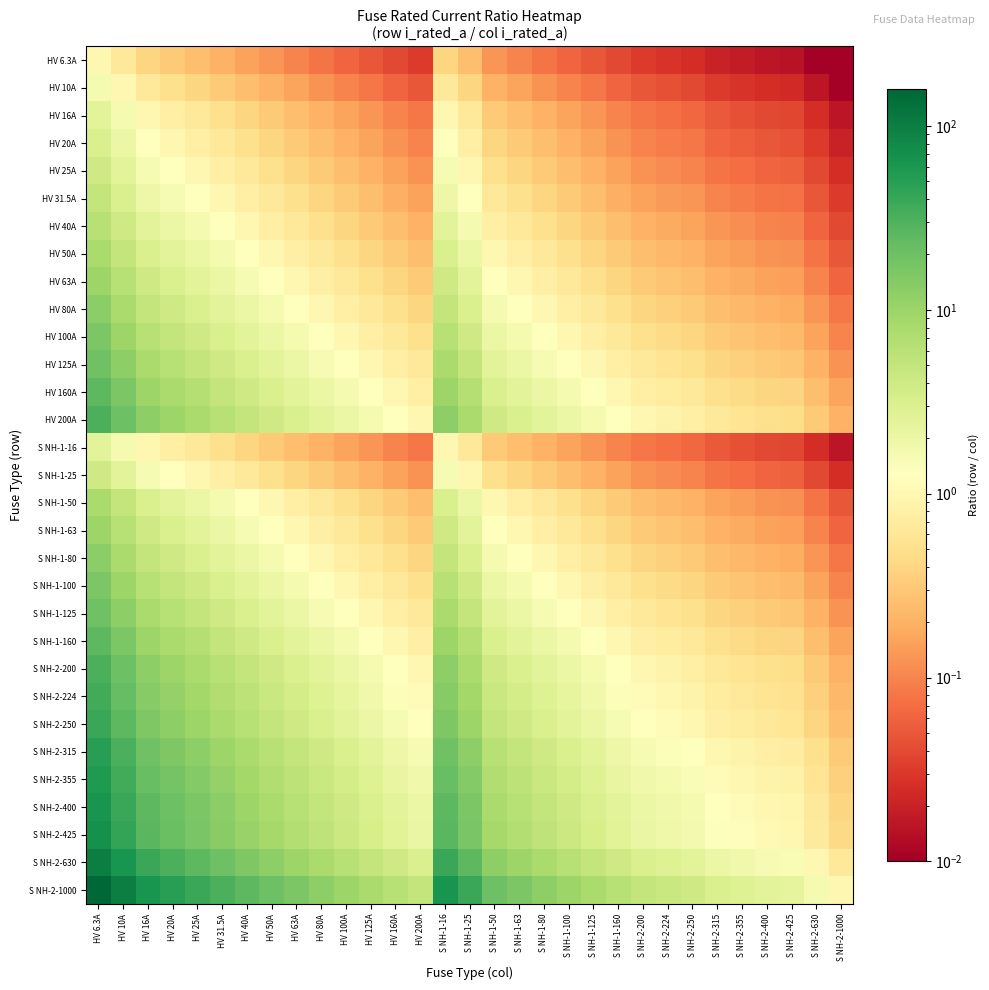

Reading left to right, list all the values displayed in this chart.

HV 6.3A: HV 6.3A=1.0	HV 10A=0.6	HV 16A=0.4	HV 20A=0.3	HV 25A=0.3	HV 31.5A=0.2	HV 40A=0.2	HV 50A=0.1	HV 63A=0.1	HV 80A=0.1	HV 100A=0.1	HV 125A=0.1	HV 160A=0.0	HV 200A=0.0	S NH-1-16=0.4	S NH-1-25=0.3	S NH-1-50=0.1	S NH-1-63=0.1	S NH-1-80=0.1	S NH-1-100=0.1	S NH-1-125=0.1	S NH-1-160=0.0	S NH-2-200=0.0	S NH-2-224=0.0	S NH-2-250=0.0	S NH-2-315=0.0	S NH-2-355=0.0	S NH-2-400=0.0	S NH-2-425=0.0	S NH-2-630=0.0	S NH-2-1000=0.0
HV 10A: HV 6.3A=1.6	HV 10A=1.0	HV 16A=0.6	HV 20A=0.5	HV 25A=0.4	HV 31.5A=0.3	HV 40A=0.2	HV 50A=0.2	HV 63A=0.2	HV 80A=0.1	HV 100A=0.1	HV 125A=0.1	HV 160A=0.1	HV 200A=0.1	S NH-1-16=0.6	S NH-1-25=0.4	S NH-1-50=0.2	S NH-1-63=0.2	S NH-1-80=0.1	S NH-1-100=0.1	S NH-1-125=0.1	S NH-1-160=0.1	S NH-2-200=0.1	S NH-2-224=0.0	S NH-2-250=0.0	S NH-2-315=0.0	S NH-2-355=0.0	S NH-2-400=0.0	S NH-2-425=0.0	S NH-2-630=0.0	S NH-2-1000=0.0
HV 16A: HV 6.3A=2.5	HV 10A=1.6	HV 16A=1.0	HV 20A=0.8	HV 25A=0.6	HV 31.5A=0.5	HV 40A=0.4	HV 50A=0.3	HV 63A=0.3	HV 80A=0.2	HV 100A=0.2	HV 125A=0.1	HV 160A=0.1	HV 200A=0.1	S NH-1-16=1.0	S NH-1-25=0.6	S NH-1-50=0.3	S NH-1-63=0.3	S NH-1-80=0.2	S NH-1-100=0.2	S NH-1-125=0.1	S NH-1-160=0.1	S NH-2-200=0.1	S NH-2-224=0.1	S NH-2-250=0.1	S NH-2-315=0.1	S NH-2-355=0.0	S NH-2-400=0.0	S NH-2-425=0.0	S NH-2-630=0.0	S NH-2-1000=0.0
HV 20A: HV 6.3A=3.2	HV 10A=2.0	HV 16A=1.2	HV 20A=1.0	HV 25A=0.8	HV 31.5A=0.6	HV 40A=0.5	HV 50A=0.4	HV 63A=0.3	HV 80A=0.2	HV 100A=0.2	HV 125A=0.2	HV 160A=0.1	HV 200A=0.1	S NH-1-16=1.2	S NH-1-25=0.8	S NH-1-50=0.4	S NH-1-63=0.3	S NH-1-80=0.2	S NH-1-100=0.2	S NH-1-125=0.2	S NH-1-160=0.1	S NH-2-200=0.1	S NH-2-224=0.1	S NH-2-250=0.1	S NH-2-315=0.1	S NH-2-355=0.1	S NH-2-400=0.1	S NH-2-425=0.0	S NH-2-630=0.0	S NH-2-1000=0.0
HV 25A: HV 6.3A=4.0	HV 10A=2.5	HV 16A=1.6	HV 20A=1.2	HV 25A=1.0	HV 31.5A=0.8	HV 40A=0.6	HV 50A=0.5	HV 63A=0.4	HV 80A=0.3	HV 100A=0.2	HV 125A=0.2	HV 160A=0.2	HV 200A=0.1	S NH-1-16=1.6	S NH-1-25=1.0	S NH-1-50=0.5	S NH-1-63=0.4	S NH-1-80=0.3	S NH-1-100=0.2	S NH-1-125=0.2	S NH-1-160=0.2	S NH-2-200=0.1	S NH-2-224=0.1	S NH-2-250=0.1	S NH-2-315=0.1	S NH-2-355=0.1	S NH-2-400=0.1	S NH-2-425=0.1	S NH-2-630=0.0	S NH-2-1000=0.0
HV 31.5A: HV 6.3A=5.0	HV 10A=3.1	HV 16A=2.0	HV 20A=1.6	HV 25A=1.3	HV 31.5A=1.0	HV 40A=0.8	HV 50A=0.6	HV 63A=0.5	HV 80A=0.4	HV 100A=0.3	HV 125A=0.3	HV 160A=0.2	HV 200A=0.2	S NH-1-16=2.0	S NH-1-25=1.3	S NH-1-50=0.6	S NH-1-63=0.5	S NH-1-80=0.4	S NH-1-100=0.3	S NH-1-125=0.3	S NH-1-160=0.2	S NH-2-200=0.2	S NH-2-224=0.1	S NH-2-250=0.1	S NH-2-315=0.1	S NH-2-355=0.1	S NH-2-400=0.1	S NH-2-425=0.1	S NH-2-630=0.1	S NH-2-1000=0.0
HV 40A: HV 6.3A=6.3	HV 10A=4.0	HV 16A=2.5	HV 20A=2.0	HV 25A=1.6	HV 31.5A=1.3	HV 40A=1.0	HV 50A=0.8	HV 63A=0.6	HV 80A=0.5	HV 100A=0.4	HV 125A=0.3	HV 160A=0.2	HV 200A=0.2	S NH-1-16=2.5	S NH-1-25=1.6	S NH-1-50=0.8	S NH-1-63=0.6	S NH-1-80=0.5	S NH-1-100=0.4	S NH-1-125=0.3	S NH-1-160=0.2	S NH-2-200=0.2	S NH-2-224=0.2	S NH-2-250=0.2	S NH-2-315=0.1	S NH-2-355=0.1	S NH-2-400=0.1	S NH-2-425=0.1	S NH-2-630=0.1	S NH-2-1000=0.0
HV 50A: HV 6.3A=7.9	HV 10A=5.0	HV 16A=3.1	HV 20A=2.5	HV 25A=2.0	HV 31.5A=1.6	HV 40A=1.2	HV 50A=1.0	HV 63A=0.8	HV 80A=0.6	HV 100A=0.5	HV 125A=0.4	HV 160A=0.3	HV 200A=0.2	S NH-1-16=3.1	S NH-1-25=2.0	S NH-1-50=1.0	S NH-1-63=0.8	S NH-1-80=0.6	S NH-1-100=0.5	S NH-1-125=0.4	S NH-1-160=0.3	S NH-2-200=0.2	S NH-2-224=0.2	S NH-2-250=0.2	S NH-2-315=0.2	S NH-2-355=0.1	S NH-2-400=0.1	S NH-2-425=0.1	S NH-2-630=0.1	S NH-2-1000=0.1
HV 63A: HV 6.3A=10.0	HV 10A=6.3	HV 16A=3.9	HV 20A=3.1	HV 25A=2.5	HV 31.5A=2.0	HV 40A=1.6	HV 50A=1.3	HV 63A=1.0	HV 80A=0.8	HV 100A=0.6	HV 125A=0.5	HV 160A=0.4	HV 200A=0.3	S NH-1-16=3.9	S NH-1-25=2.5	S NH-1-50=1.3	S NH-1-63=1.0	S NH-1-80=0.8	S NH-1-100=0.6	S NH-1-125=0.5	S NH-1-160=0.4	S NH-2-200=0.3	S NH-2-224=0.3	S NH-2-250=0.3	S NH-2-315=0.2	S NH-2-355=0.2	S NH-2-400=0.2	S NH-2-425=0.1	S NH-2-630=0.1	S NH-2-1000=0.1
HV 80A: HV 6.3A=12.7	HV 10A=8.0	HV 16A=5.0	HV 20A=4.0	HV 25A=3.2	HV 31.5A=2.5	HV 40A=2.0	HV 50A=1.6	HV 63A=1.3	HV 80A=1.0	HV 100A=0.8	HV 125A=0.6	HV 160A=0.5	HV 200A=0.4	S NH-1-16=5.0	S NH-1-25=3.2	S NH-1-50=1.6	S NH-1-63=1.3	S NH-1-80=1.0	S NH-1-100=0.8	S NH-1-125=0.6	S NH-1-160=0.5	S NH-2-200=0.4	S NH-2-224=0.4	S NH-2-250=0.3	S NH-2-315=0.3	S NH-2-355=0.2	S NH-2-400=0.2	S NH-2-425=0.2	S NH-2-630=0.1	S NH-2-1000=0.1
HV 100A: HV 6.3A=15.9	HV 10A=10.0	HV 16A=6.2	HV 20A=5.0	HV 25A=4.0	HV 31.5A=3.2	HV 40A=2.5	HV 50A=2.0	HV 63A=1.6	HV 80A=1.2	HV 100A=1.0	HV 125A=0.8	HV 160A=0.6	HV 200A=0.5	S NH-1-16=6.2	S NH-1-25=4.0	S NH-1-50=2.0	S NH-1-63=1.6	S NH-1-80=1.2	S NH-1-100=1.0	S NH-1-125=0.8	S NH-1-160=0.6	S NH-2-200=0.5	S NH-2-224=0.4	S NH-2-250=0.4	S NH-2-315=0.3	S NH-2-355=0.3	S NH-2-400=0.2	S NH-2-425=0.2	S NH-2-630=0.2	S NH-2-1000=0.1
HV 125A: HV 6.3A=19.8	HV 10A=12.5	HV 16A=7.8	HV 20A=6.2	HV 25A=5.0	HV 31.5A=4.0	HV 40A=3.1	HV 50A=2.5	HV 63A=2.0	HV 80A=1.6	HV 100A=1.2	HV 125A=1.0	HV 160A=0.8	HV 200A=0.6	S NH-1-16=7.8	S NH-1-25=5.0	S NH-1-50=2.5	S NH-1-63=2.0	S NH-1-80=1.6	S NH-1-100=1.2	S NH-1-125=1.0	S NH-1-160=0.8	S NH-2-200=0.6	S NH-2-224=0.6	S NH-2-250=0.5	S NH-2-315=0.4	S NH-2-355=0.4	S NH-2-400=0.3	S NH-2-425=0.3	S NH-2-630=0.2	S NH-2-1000=0.1
HV 160A: HV 6.3A=25.4	HV 10A=16.0	HV 16A=10.0	HV 20A=8.0	HV 25A=6.4	HV 31.5A=5.1	HV 40A=4.0	HV 50A=3.2	HV 63A=2.5	HV 80A=2.0	HV 100A=1.6	HV 125A=1.3	HV 160A=1.0	HV 200A=0.8	S NH-1-16=10.0	S NH-1-25=6.4	S NH-1-50=3.2	S NH-1-63=2.5	S NH-1-80=2.0	S NH-1-100=1.6	S NH-1-125=1.3	S NH-1-160=1.0	S NH-2-200=0.8	S NH-2-224=0.7	S NH-2-250=0.6	S NH-2-315=0.5	S NH-2-355=0.5	S NH-2-400=0.4	S NH-2-425=0.4	S NH-2-630=0.3	S NH-2-1000=0.2
HV 200A: HV 6.3A=31.7	HV 10A=20.0	HV 16A=12.5	HV 20A=10.0	HV 25A=8.0	HV 31.5A=6.3	HV 40A=5.0	HV 50A=4.0	HV 63A=3.2	HV 80A=2.5	HV 100A=2.0	HV 125A=1.6	HV 160A=1.2	HV 200A=1.0	S NH-1-16=12.5	S NH-1-25=8.0	S NH-1-50=4.0	S NH-1-63=3.2	S NH-1-80=2.5	S NH-1-100=2.0	S NH-1-125=1.6	S NH-1-160=1.2	S NH-2-200=1.0	S NH-2-224=0.9	S NH-2-250=0.8	S NH-2-315=0.6	S NH-2-355=0.6	S NH-2-400=0.5	S NH-2-425=0.5	S NH-2-630=0.3	S NH-2-1000=0.2
S NH-1-16: HV 6.3A=2.5	HV 10A=1.6	HV 16A=1.0	HV 20A=0.8	HV 25A=0.6	HV 31.5A=0.5	HV 40A=0.4	HV 50A=0.3	HV 63A=0.3	HV 80A=0.2	HV 100A=0.2	HV 125A=0.1	HV 160A=0.1	HV 200A=0.1	S NH-1-16=1.0	S NH-1-25=0.6	S NH-1-50=0.3	S NH-1-63=0.3	S NH-1-80=0.2	S NH-1-100=0.2	S NH-1-125=0.1	S NH-1-160=0.1	S NH-2-200=0.1	S NH-2-224=0.1	S NH-2-250=0.1	S NH-2-315=0.1	S NH-2-355=0.0	S NH-2-400=0.0	S NH-2-425=0.0	S NH-2-630=0.0	S NH-2-1000=0.0
S NH-1-25: HV 6.3A=4.0	HV 10A=2.5	HV 16A=1.6	HV 20A=1.2	HV 25A=1.0	HV 31.5A=0.8	HV 40A=0.6	HV 50A=0.5	HV 63A=0.4	HV 80A=0.3	HV 100A=0.2	HV 125A=0.2	HV 160A=0.2	HV 200A=0.1	S NH-1-16=1.6	S NH-1-25=1.0	S NH-1-50=0.5	S NH-1-63=0.4	S NH-1-80=0.3	S NH-1-100=0.2	S NH-1-125=0.2	S NH-1-160=0.2	S NH-2-200=0.1	S NH-2-224=0.1	S NH-2-250=0.1	S NH-2-315=0.1	S NH-2-355=0.1	S NH-2-400=0.1	S NH-2-425=0.1	S NH-2-630=0.0	S NH-2-1000=0.0
S NH-1-50: HV 6.3A=7.9	HV 10A=5.0	HV 16A=3.1	HV 20A=2.5	HV 25A=2.0	HV 31.5A=1.6	HV 40A=1.2	HV 50A=1.0	HV 63A=0.8	HV 80A=0.6	HV 100A=0.5	HV 125A=0.4	HV 160A=0.3	HV 200A=0.2	S NH-1-16=3.1	S NH-1-25=2.0	S NH-1-50=1.0	S NH-1-63=0.8	S NH-1-80=0.6	S NH-1-100=0.5	S NH-1-125=0.4	S NH-1-160=0.3	S NH-2-200=0.2	S NH-2-224=0.2	S NH-2-250=0.2	S NH-2-315=0.2	S NH-2-355=0.1	S NH-2-400=0.1	S NH-2-425=0.1	S NH-2-630=0.1	S NH-2-1000=0.1
S NH-1-63: HV 6.3A=10.0	HV 10A=6.3	HV 16A=3.9	HV 20A=3.1	HV 25A=2.5	HV 31.5A=2.0	HV 40A=1.6	HV 50A=1.3	HV 63A=1.0	HV 80A=0.8	HV 100A=0.6	HV 125A=0.5	HV 160A=0.4	HV 200A=0.3	S NH-1-16=3.9	S NH-1-25=2.5	S NH-1-50=1.3	S NH-1-63=1.0	S NH-1-80=0.8	S NH-1-100=0.6	S NH-1-125=0.5	S NH-1-160=0.4	S NH-2-200=0.3	S NH-2-224=0.3	S NH-2-250=0.3	S NH-2-315=0.2	S NH-2-355=0.2	S NH-2-400=0.2	S NH-2-425=0.1	S NH-2-630=0.1	S NH-2-1000=0.1
S NH-1-80: HV 6.3A=12.7	HV 10A=8.0	HV 16A=5.0	HV 20A=4.0	HV 25A=3.2	HV 31.5A=2.5	HV 40A=2.0	HV 50A=1.6	HV 63A=1.3	HV 80A=1.0	HV 100A=0.8	HV 125A=0.6	HV 160A=0.5	HV 200A=0.4	S NH-1-16=5.0	S NH-1-25=3.2	S NH-1-50=1.6	S NH-1-63=1.3	S NH-1-80=1.0	S NH-1-100=0.8	S NH-1-125=0.6	S NH-1-160=0.5	S NH-2-200=0.4	S NH-2-224=0.4	S NH-2-250=0.3	S NH-2-315=0.3	S NH-2-355=0.2	S NH-2-400=0.2	S NH-2-425=0.2	S NH-2-630=0.1	S NH-2-1000=0.1
S NH-1-100: HV 6.3A=15.9	HV 10A=10.0	HV 16A=6.2	HV 20A=5.0	HV 25A=4.0	HV 31.5A=3.2	HV 40A=2.5	HV 50A=2.0	HV 63A=1.6	HV 80A=1.2	HV 100A=1.0	HV 125A=0.8	HV 160A=0.6	HV 200A=0.5	S NH-1-16=6.2	S NH-1-25=4.0	S NH-1-50=2.0	S NH-1-63=1.6	S NH-1-80=1.2	S NH-1-100=1.0	S NH-1-125=0.8	S NH-1-160=0.6	S NH-2-200=0.5	S NH-2-224=0.4	S NH-2-250=0.4	S NH-2-315=0.3	S NH-2-355=0.3	S NH-2-400=0.2	S NH-2-425=0.2	S NH-2-630=0.2	S NH-2-1000=0.1
S NH-1-125: HV 6.3A=19.8	HV 10A=12.5	HV 16A=7.8	HV 20A=6.2	HV 25A=5.0	HV 31.5A=4.0	HV 40A=3.1	HV 50A=2.5	HV 63A=2.0	HV 80A=1.6	HV 100A=1.2	HV 125A=1.0	HV 160A=0.8	HV 200A=0.6	S NH-1-16=7.8	S NH-1-25=5.0	S NH-1-50=2.5	S NH-1-63=2.0	S NH-1-80=1.6	S NH-1-100=1.2	S NH-1-125=1.0	S NH-1-160=0.8	S NH-2-200=0.6	S NH-2-224=0.6	S NH-2-250=0.5	S NH-2-315=0.4	S NH-2-355=0.4	S NH-2-400=0.3	S NH-2-425=0.3	S NH-2-630=0.2	S NH-2-1000=0.1
S NH-1-160: HV 6.3A=25.4	HV 10A=16.0	HV 16A=10.0	HV 20A=8.0	HV 25A=6.4	HV 31.5A=5.1	HV 40A=4.0	HV 50A=3.2	HV 63A=2.5	HV 80A=2.0	HV 100A=1.6	HV 125A=1.3	HV 160A=1.0	HV 200A=0.8	S NH-1-16=10.0	S NH-1-25=6.4	S NH-1-50=3.2	S NH-1-63=2.5	S NH-1-80=2.0	S NH-1-100=1.6	S NH-1-125=1.3	S NH-1-160=1.0	S NH-2-200=0.8	S NH-2-224=0.7	S NH-2-250=0.6	S NH-2-315=0.5	S NH-2-355=0.5	S NH-2-400=0.4	S NH-2-425=0.4	S NH-2-630=0.3	S NH-2-1000=0.2
S NH-2-200: HV 6.3A=31.7	HV 10A=20.0	HV 16A=12.5	HV 20A=10.0	HV 25A=8.0	HV 31.5A=6.3	HV 40A=5.0	HV 50A=4.0	HV 63A=3.2	HV 80A=2.5	HV 100A=2.0	HV 125A=1.6	HV 160A=1.2	HV 200A=1.0	S NH-1-16=12.5	S NH-1-25=8.0	S NH-1-50=4.0	S NH-1-63=3.2	S NH-1-80=2.5	S NH-1-100=2.0	S NH-1-125=1.6	S NH-1-160=1.2	S NH-2-200=1.0	S NH-2-224=0.9	S NH-2-250=0.8	S NH-2-315=0.6	S NH-2-355=0.6	S NH-2-400=0.5	S NH-2-425=0.5	S NH-2-630=0.3	S NH-2-1000=0.2
S NH-2-224: HV 6.3A=35.6	HV 10A=22.4	HV 16A=14.0	HV 20A=11.2	HV 25A=9.0	HV 31.5A=7.1	HV 40A=5.6	HV 50A=4.5	HV 63A=3.6	HV 80A=2.8	HV 100A=2.2	HV 125A=1.8	HV 160A=1.4	HV 200A=1.1	S NH-1-16=14.0	S NH-1-25=9.0	S NH-1-50=4.5	S NH-1-63=3.6	S NH-1-80=2.8	S NH-1-100=2.2	S NH-1-125=1.8	S NH-1-160=1.4	S NH-2-200=1.1	S NH-2-224=1.0	S NH-2-250=0.9	S NH-2-315=0.7	S NH-2-355=0.6	S NH-2-400=0.6	S NH-2-425=0.5	S NH-2-630=0.4	S NH-2-1000=0.2
S NH-2-250: HV 6.3A=39.7	HV 10A=25.0	HV 16A=15.6	HV 20A=12.5	HV 25A=10.0	HV 31.5A=7.9	HV 40A=6.2	HV 50A=5.0	HV 63A=4.0	HV 80A=3.1	HV 100A=2.5	HV 125A=2.0	HV 160A=1.6	HV 200A=1.2	S NH-1-16=15.6	S NH-1-25=10.0	S NH-1-50=5.0	S NH-1-63=4.0	S NH-1-80=3.1	S NH-1-100=2.5	S NH-1-125=2.0	S NH-1-160=1.6	S NH-2-200=1.2	S NH-2-224=1.1	S NH-2-250=1.0	S NH-2-315=0.8	S NH-2-355=0.7	S NH-2-400=0.6	S NH-2-425=0.6	S NH-2-630=0.4	S NH-2-1000=0.2
S NH-2-315: HV 6.3A=50.0	HV 10A=31.5	HV 16A=19.7	HV 20A=15.8	HV 25A=12.6	HV 31.5A=10.0	HV 40A=7.9	HV 50A=6.3	HV 63A=5.0	HV 80A=3.9	HV 100A=3.1	HV 125A=2.5	HV 160A=2.0	HV 200A=1.6	S NH-1-16=19.7	S NH-1-25=12.6	S NH-1-50=6.3	S NH-1-63=5.0	S NH-1-80=3.9	S NH-1-100=3.1	S NH-1-125=2.5	S NH-1-160=2.0	S NH-2-200=1.6	S NH-2-224=1.4	S NH-2-250=1.3	S NH-2-315=1.0	S NH-2-355=0.9	S NH-2-400=0.8	S NH-2-425=0.7	S NH-2-630=0.5	S NH-2-1000=0.3
S NH-2-355: HV 6.3A=56.3	HV 10A=35.5	HV 16A=22.2	HV 20A=17.8	HV 25A=14.2	HV 31.5A=11.3	HV 40A=8.9	HV 50A=7.1	HV 63A=5.6	HV 80A=4.4	HV 100A=3.5	HV 125A=2.8	HV 160A=2.2	HV 200A=1.8	S NH-1-16=22.2	S NH-1-25=14.2	S NH-1-50=7.1	S NH-1-63=5.6	S NH-1-80=4.4	S NH-1-100=3.5	S NH-1-125=2.8	S NH-1-160=2.2	S NH-2-200=1.8	S NH-2-224=1.6	S NH-2-250=1.4	S NH-2-315=1.1	S NH-2-355=1.0	S NH-2-400=0.9	S NH-2-425=0.8	S NH-2-630=0.6	S NH-2-1000=0.4
S NH-2-400: HV 6.3A=63.5	HV 10A=40.0	HV 16A=25.0	HV 20A=20.0	HV 25A=16.0	HV 31.5A=12.7	HV 40A=10.0	HV 50A=8.0	HV 63A=6.3	HV 80A=5.0	HV 100A=4.0	HV 125A=3.2	HV 160A=2.5	HV 200A=2.0	S NH-1-16=25.0	S NH-1-25=16.0	S NH-1-50=8.0	S NH-1-63=6.3	S NH-1-80=5.0	S NH-1-100=4.0	S NH-1-125=3.2	S NH-1-160=2.5	S NH-2-200=2.0	S NH-2-224=1.8	S NH-2-250=1.6	S NH-2-315=1.3	S NH-2-355=1.1	S NH-2-400=1.0	S NH-2-425=0.9	S NH-2-630=0.6	S NH-2-1000=0.4
S NH-2-425: HV 6.3A=67.5	HV 10A=42.5	HV 16A=26.6	HV 20A=21.2	HV 25A=17.0	HV 31.5A=13.5	HV 40A=10.6	HV 50A=8.5	HV 63A=6.7	HV 80A=5.3	HV 100A=4.2	HV 125A=3.4	HV 160A=2.7	HV 200A=2.1	S NH-1-16=26.6	S NH-1-25=17.0	S NH-1-50=8.5	S NH-1-63=6.7	S NH-1-80=5.3	S NH-1-100=4.2	S NH-1-125=3.4	S NH-1-160=2.7	S NH-2-200=2.1	S NH-2-224=1.9	S NH-2-250=1.7	S NH-2-315=1.3	S NH-2-355=1.2	S NH-2-400=1.1	S NH-2-425=1.0	S NH-2-630=0.7	S NH-2-1000=0.4
S NH-2-630: HV 6.3A=100.0	HV 10A=63.0	HV 16A=39.4	HV 20A=31.5	HV 25A=25.2	HV 31.5A=20.0	HV 40A=15.8	HV 50A=12.6	HV 63A=10.0	HV 80A=7.9	HV 100A=6.3	HV 125A=5.0	HV 160A=3.9	HV 200A=3.1	S NH-1-16=39.4	S NH-1-25=25.2	S NH-1-50=12.6	S NH-1-63=10.0	S NH-1-80=7.9	S NH-1-100=6.3	S NH-1-125=5.0	S NH-1-160=3.9	S NH-2-200=3.1	S NH-2-224=2.8	S NH-2-250=2.5	S NH-2-315=2.0	S NH-2-355=1.8	S NH-2-400=1.6	S NH-2-425=1.5	S NH-2-630=1.0	S NH-2-1000=0.6
S NH-2-1000: HV 6.3A=158.7	HV 10A=100.0	HV 16A=62.5	HV 20A=50.0	HV 25A=40.0	HV 31.5A=31.7	HV 40A=25.0	HV 50A=20.0	HV 63A=15.9	HV 80A=12.5	HV 100A=10.0	HV 125A=8.0	HV 160A=6.2	HV 200A=5.0	S NH-1-16=62.5	S NH-1-25=40.0	S NH-1-50=20.0	S NH-1-63=15.9	S NH-1-80=12.5	S NH-1-100=10.0	S NH-1-125=8.0	S NH-1-160=6.2	S NH-2-200=5.0	S NH-2-224=4.5	S NH-2-250=4.0	S NH-2-315=3.2	S NH-2-355=2.8	S NH-2-400=2.5	S NH-2-425=2.4	S NH-2-630=1.6	S NH-2-1000=1.0